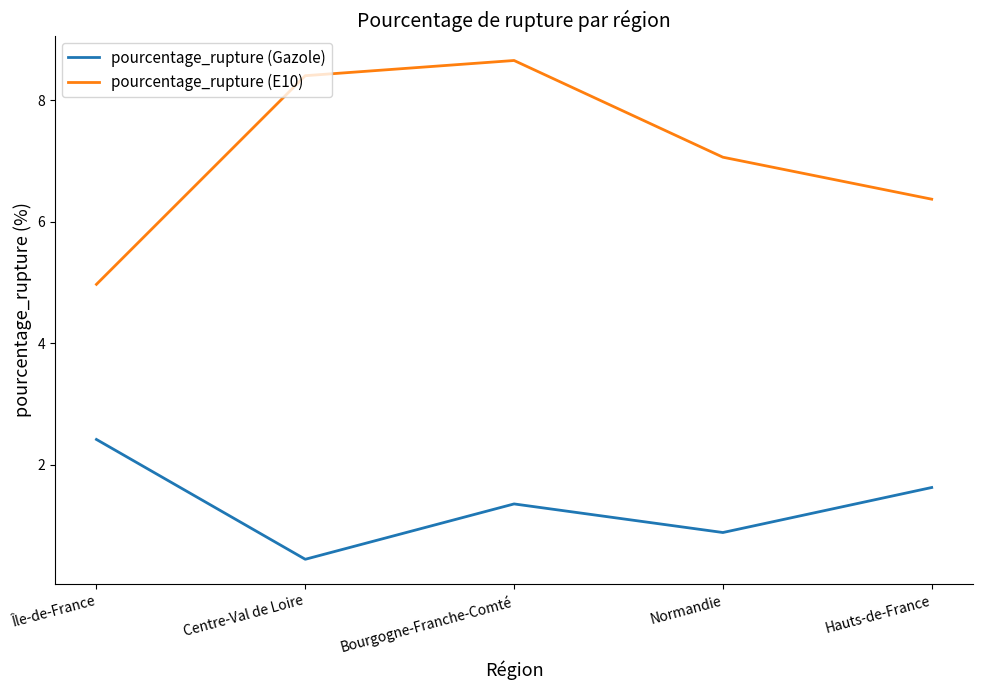

At which category is the sum across all series the highest?

Bourgogne-Franche-Comté